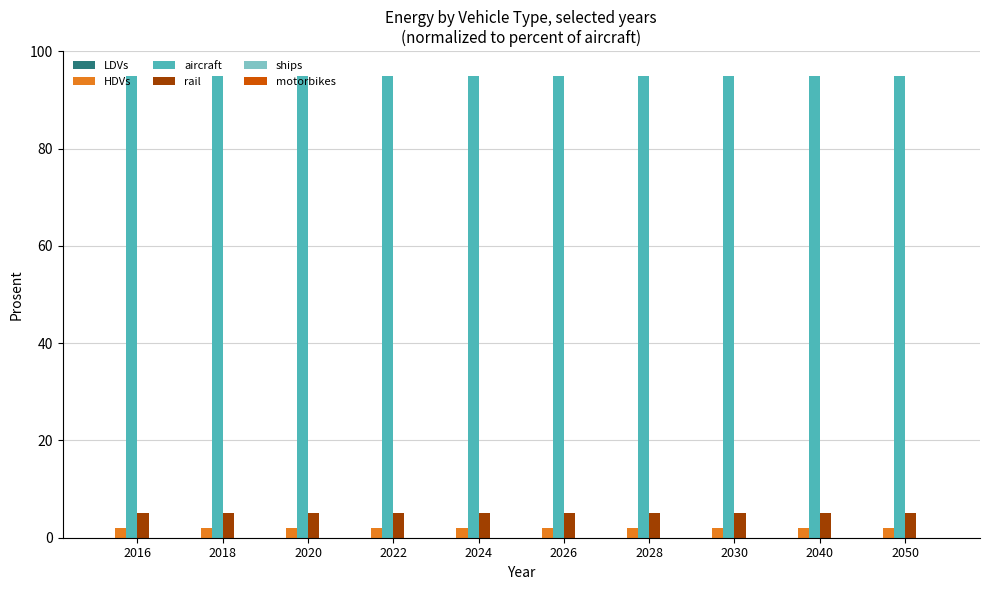

What is the minimum value shown in the chart?

2.0